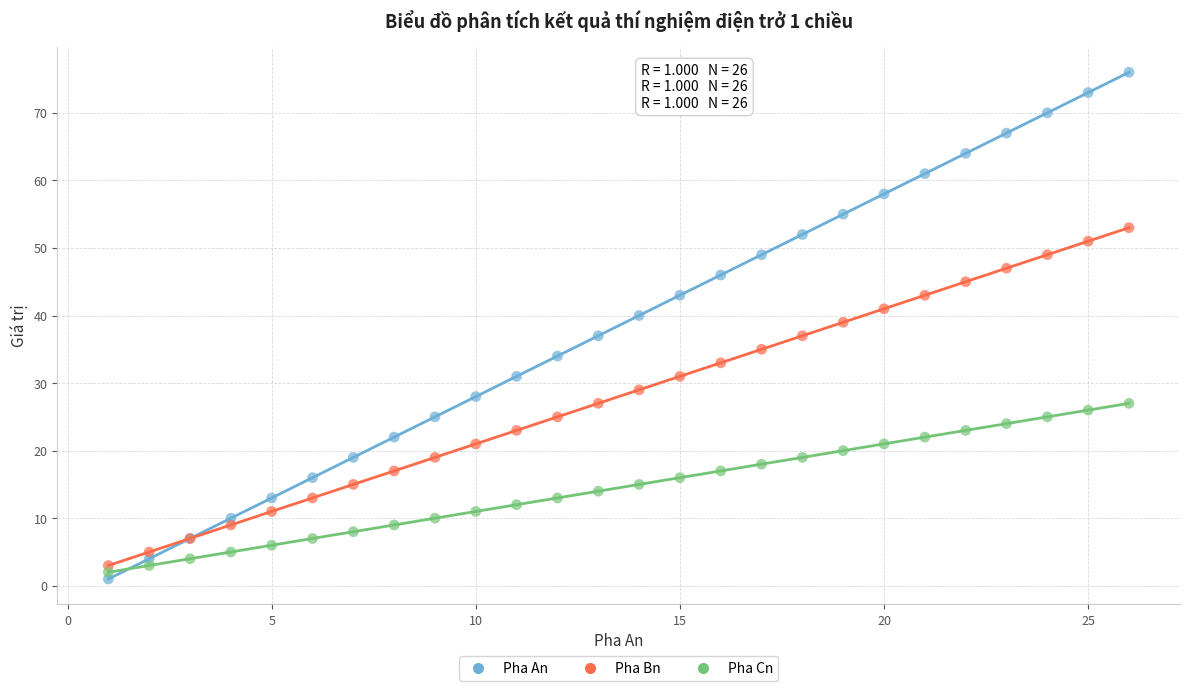

Which series contains the highest Y value?

Pha An